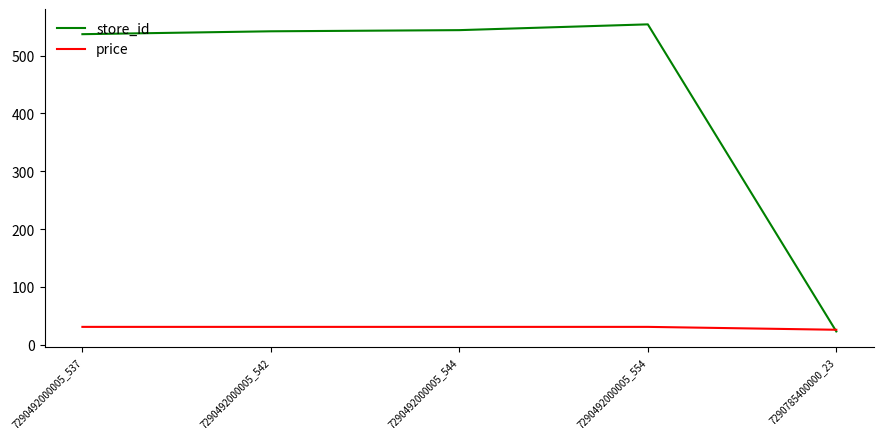

What is the maximum value shown in the chart?

554.0